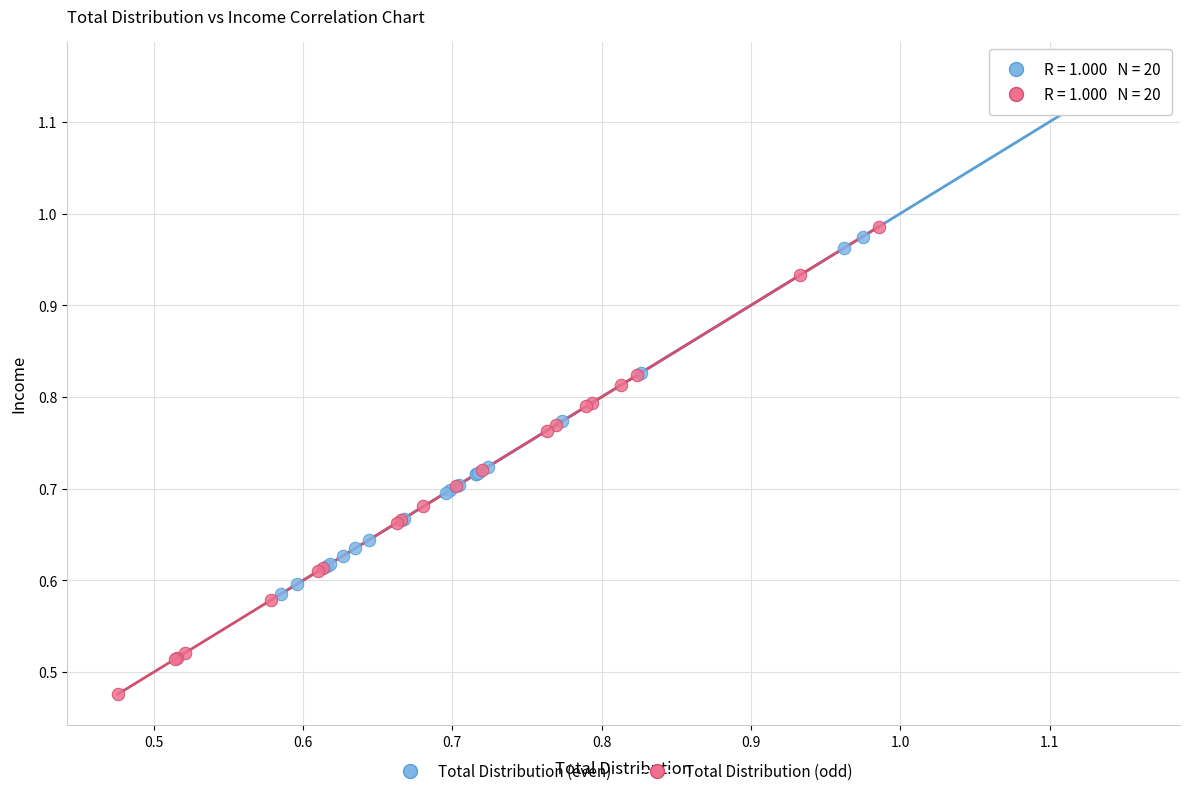

Which series has the largest Y range (max minus min)?

Total Distribution (even)